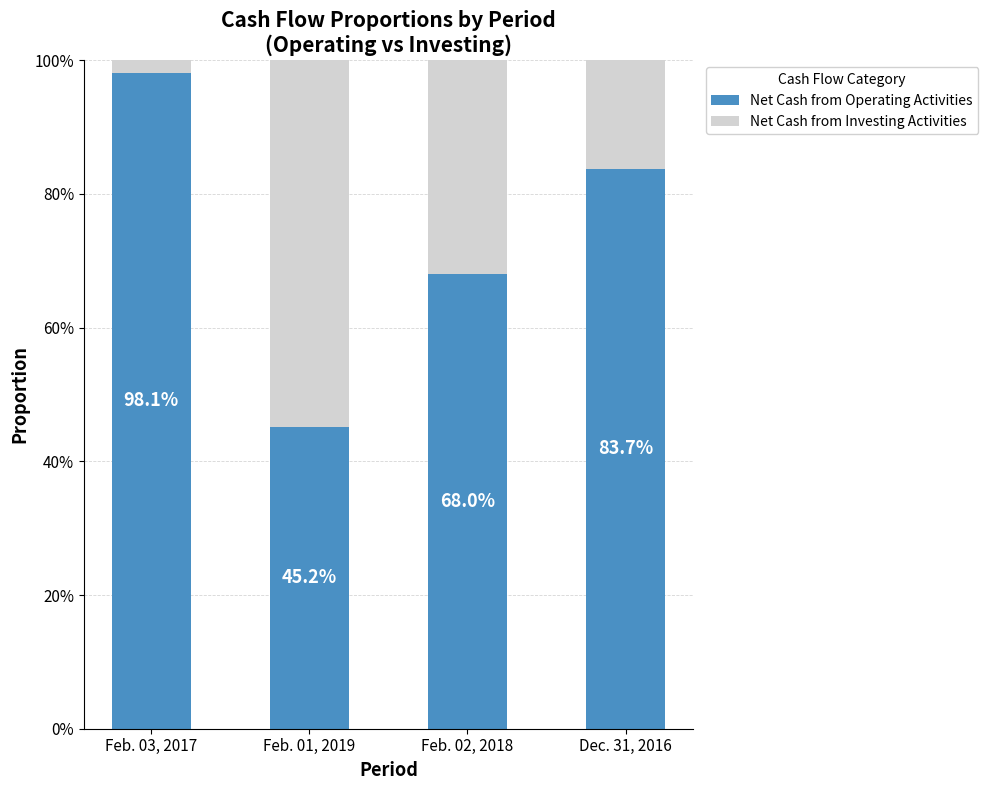

Between Feb. 03, 2017 and Feb. 01, 2019, which series saw the biggest shift?

Net Cash from Operating Activities